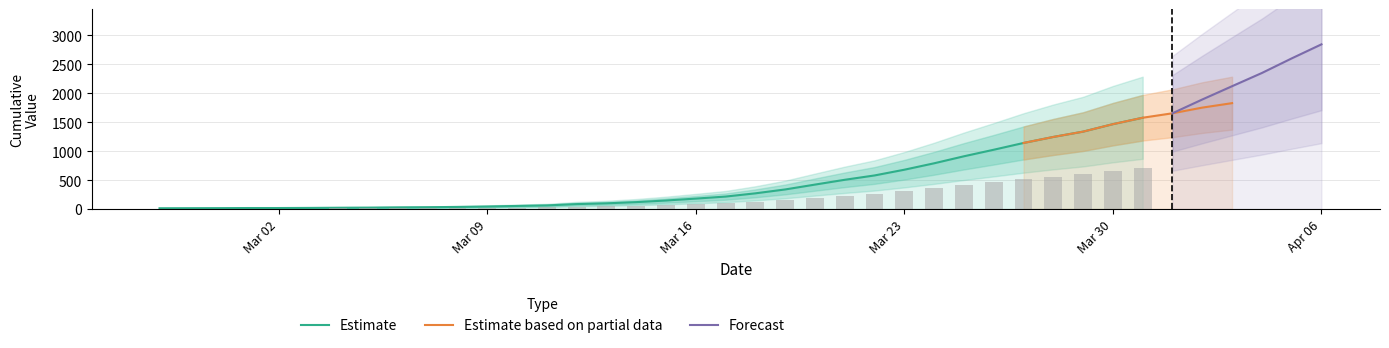

How many bars are there in total?

40